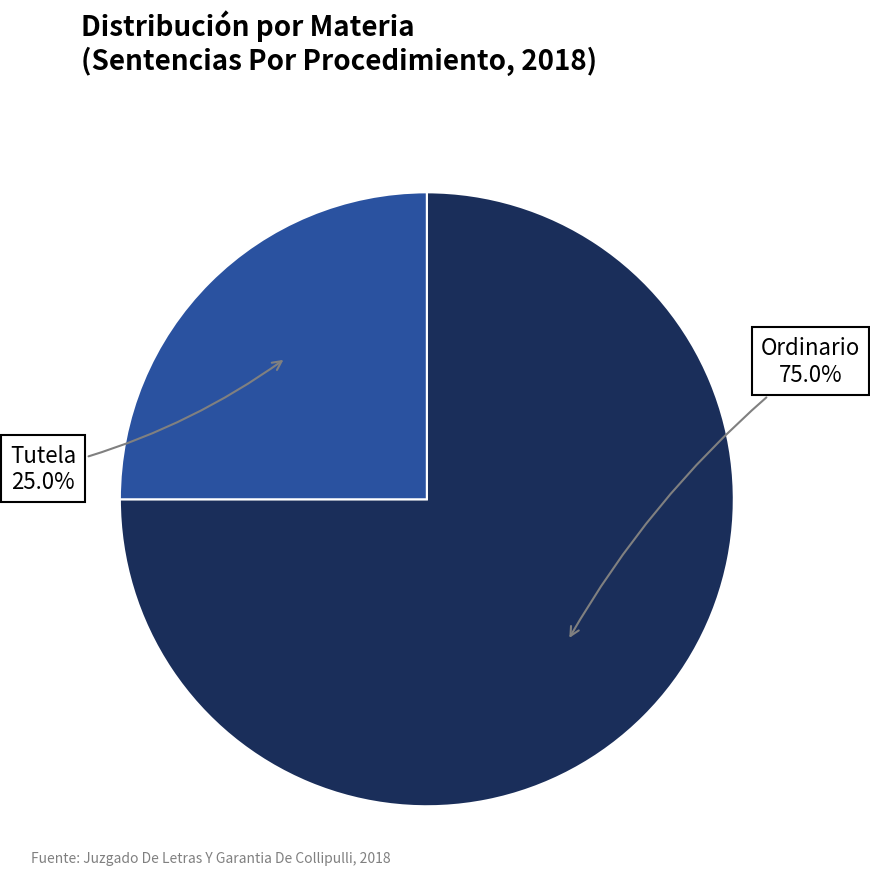

How many segments does this pie chart have?

2